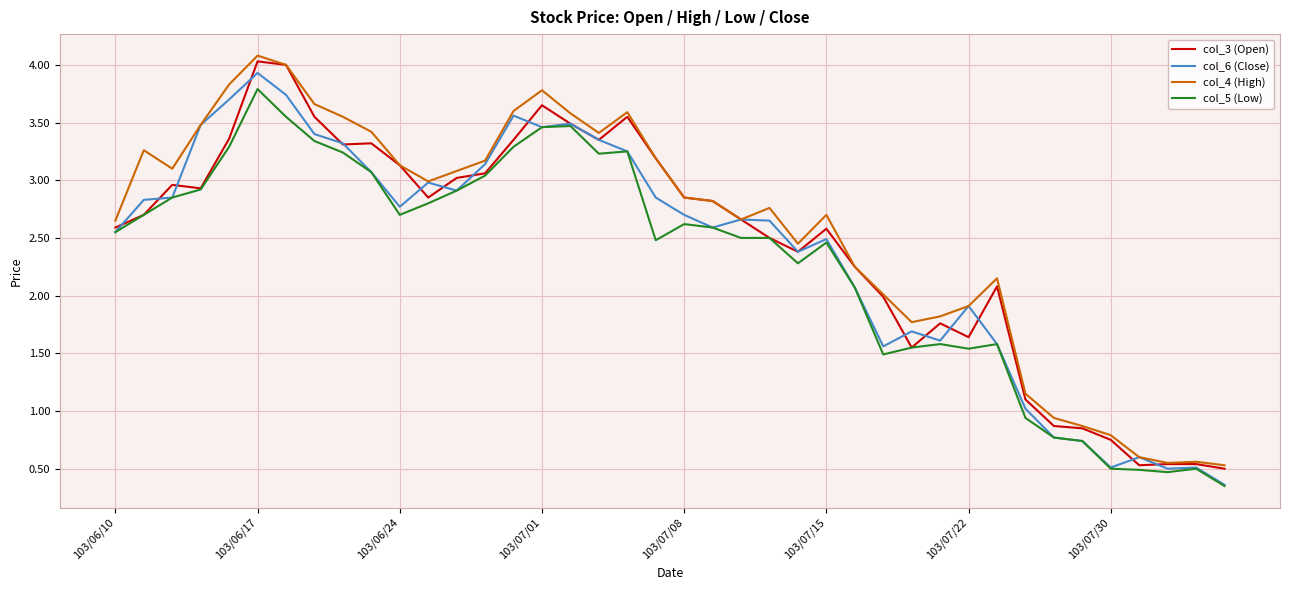

How many lines are shown in the chart?

4